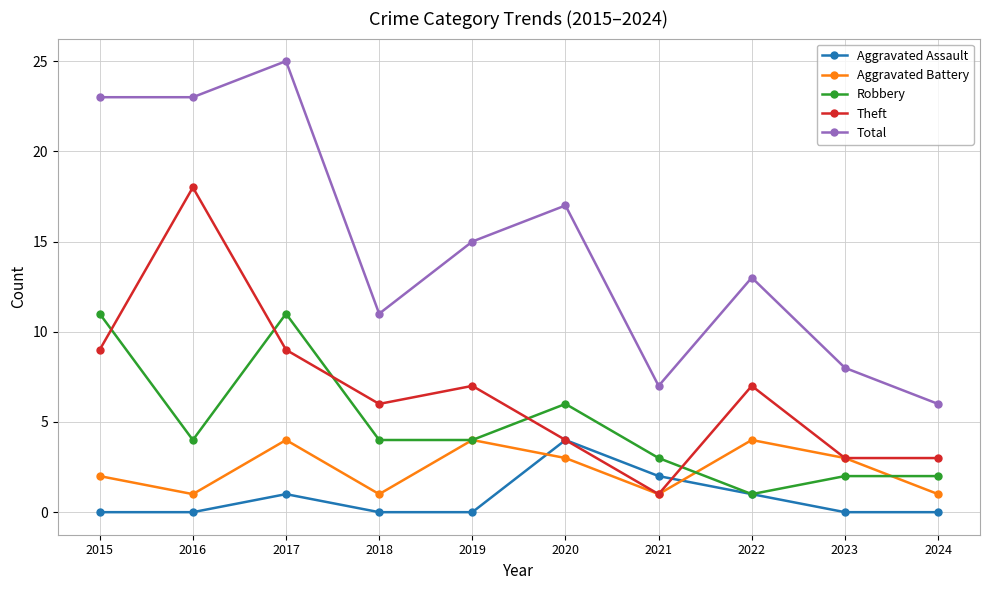

Rank the series at 2017 from highest to lowest value.

Total, Robbery, Theft, Aggravated Battery, Aggravated Assault